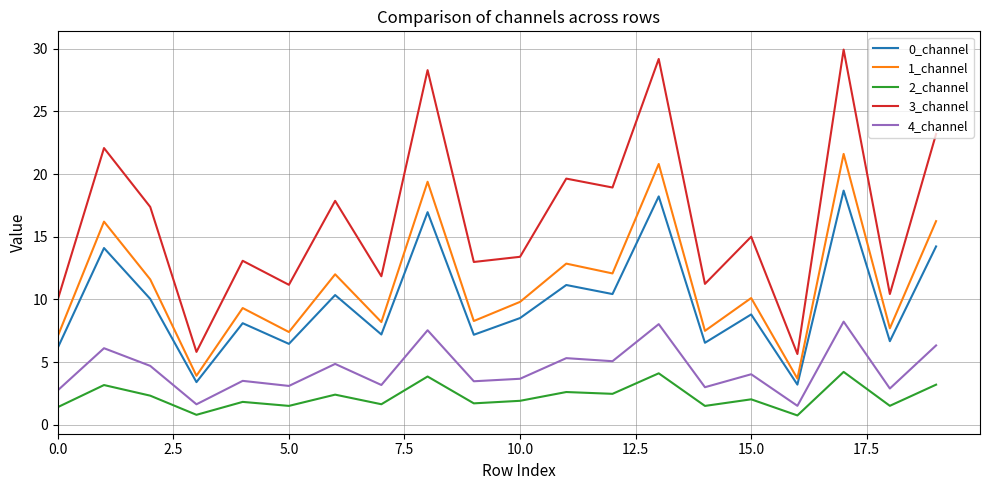

Does the chart display data point markers on the line(s)?

No